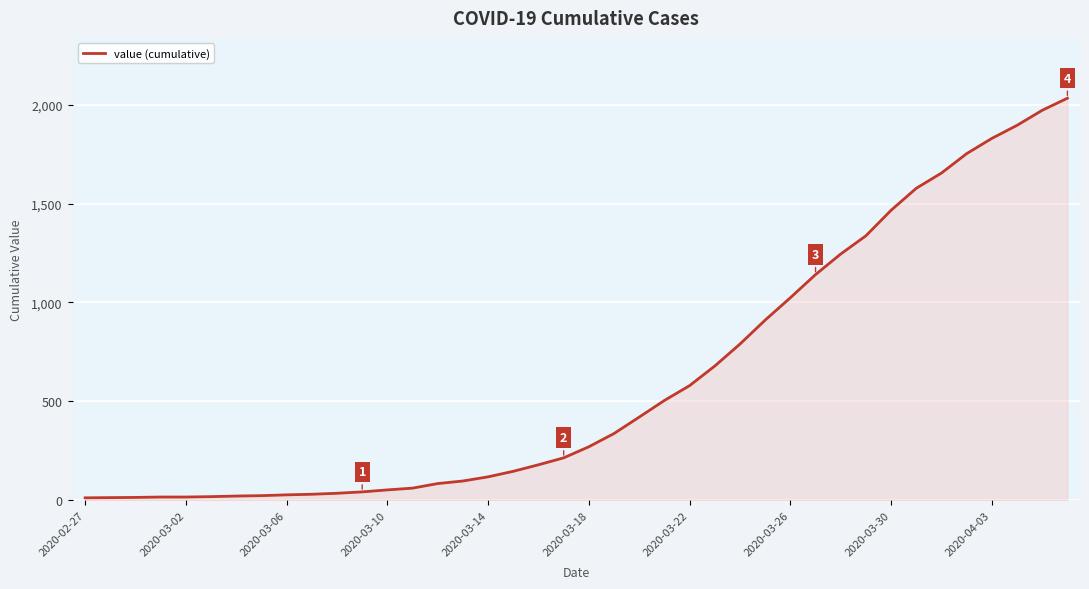

What is the maximum value shown in the chart?

2032